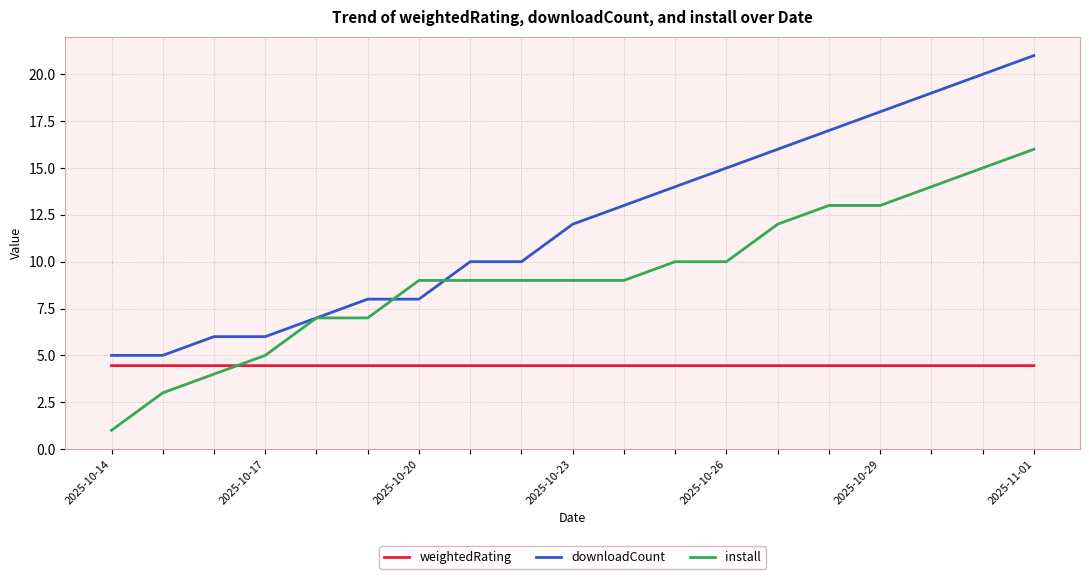

Rank the series by their average value, from lowest to highest.

weightedRating, install, downloadCount